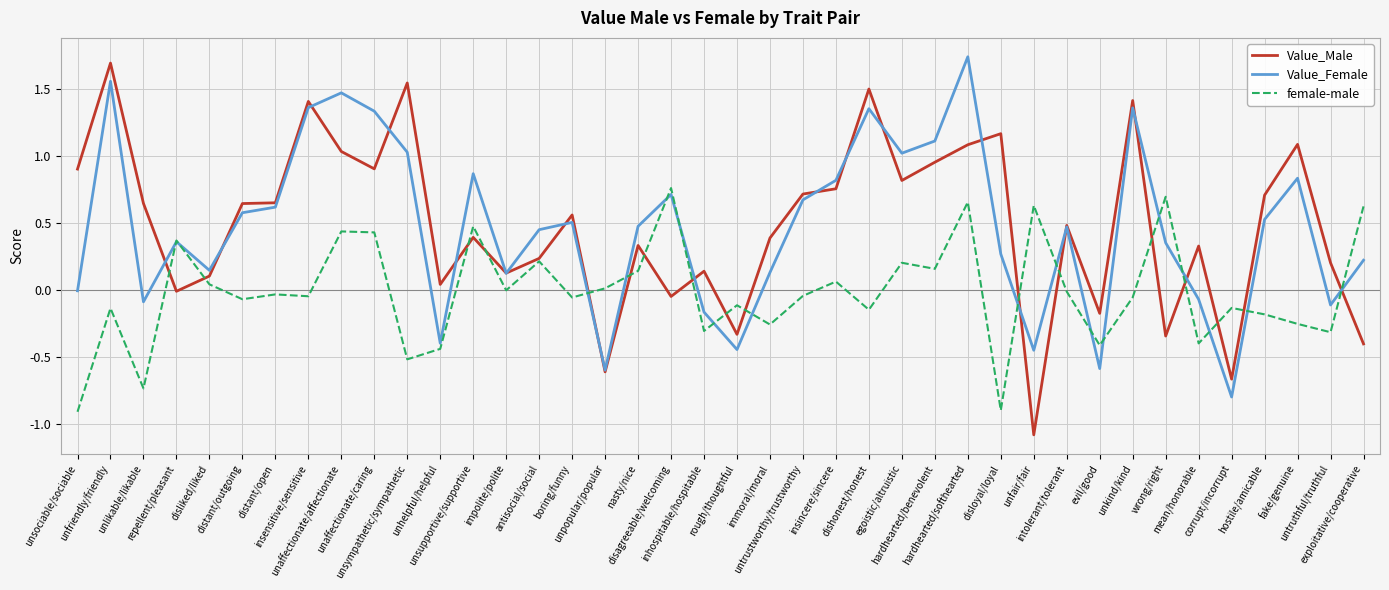

Between insincere/sincere and egoistic/altruistic, which series saw the biggest shift?

Value_Female